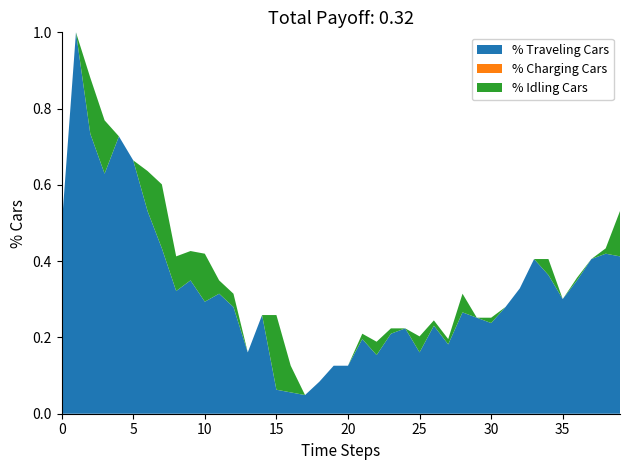

True or false: Low and High intersect in this chart.

False